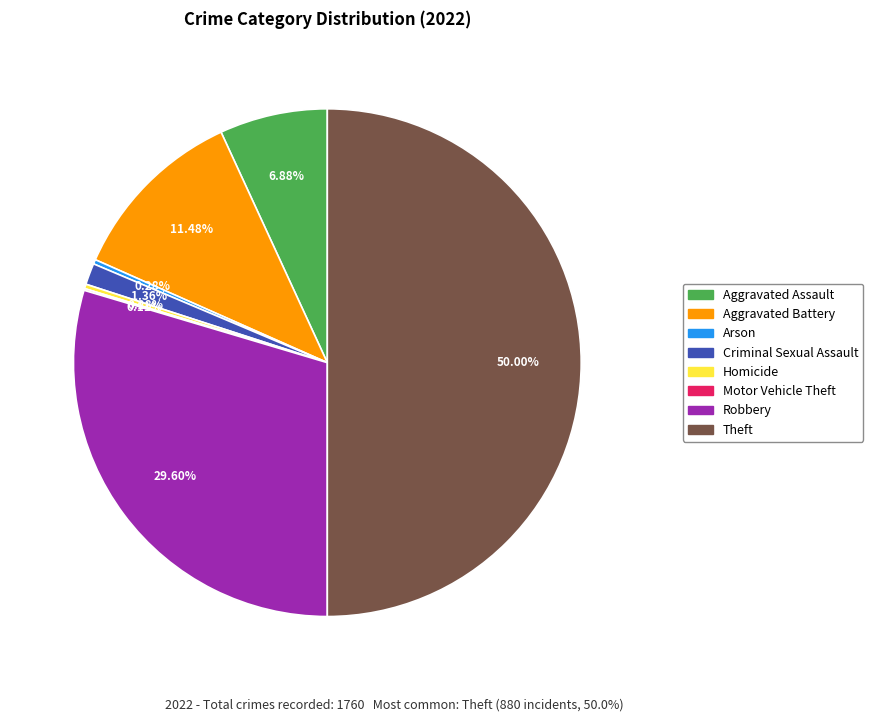

Which category has the biggest portion of the pie?

Theft